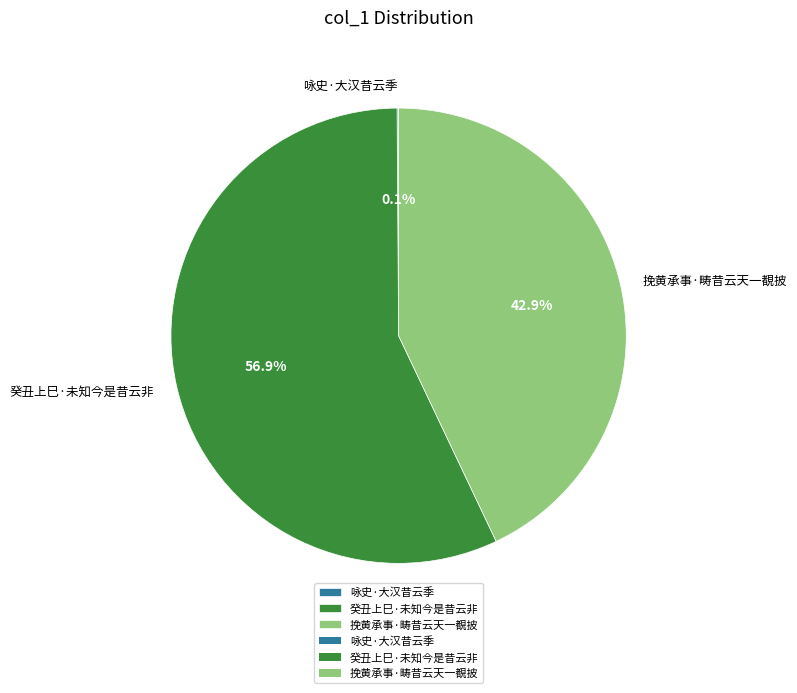

What portion of the pie excludes 挽黄承事·畴昔云天一覩披?

57.1%